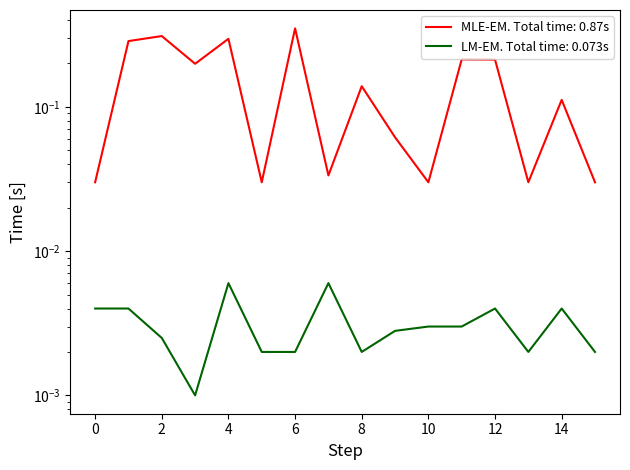

Reading left to right, list all the values displayed in this chart.

col_3 (avg): 0=0.0	1=0.3	2=0.3	3=0.2	4=0.3	5=0.0	6=0.3	7=0.0	8=0.1	9=0.1	10=0.0	11=0.2	12=0.2	13=0.0	14=0.1	15=0.0
col_4 (avg): 0=0.0	1=0.0	2=0.0	3=0.0	4=0.0	5=0.0	6=0.0	7=0.0	8=0.0	9=0.0	10=0.0	11=0.0	12=0.0	13=0.0	14=0.0	15=0.0